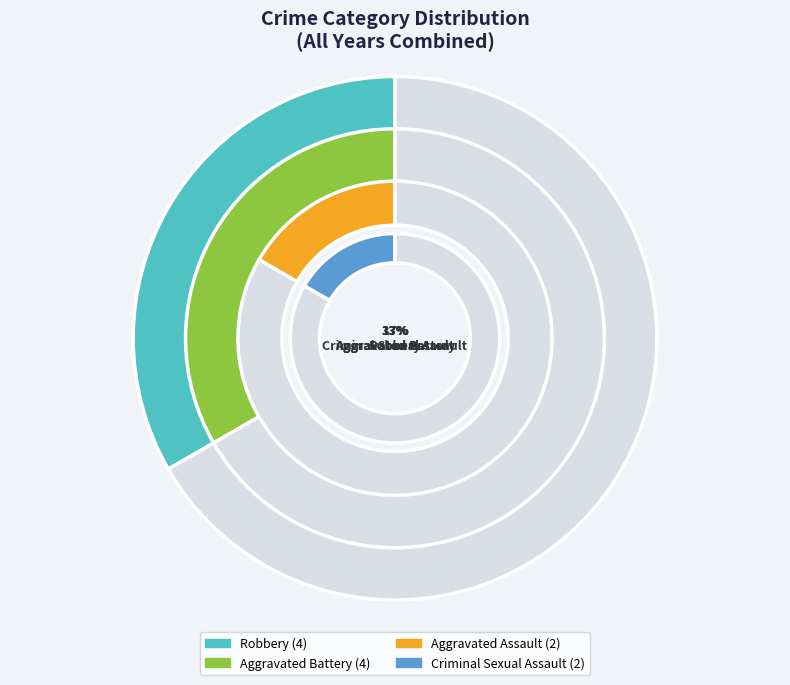

How many segments does this pie chart have?

4